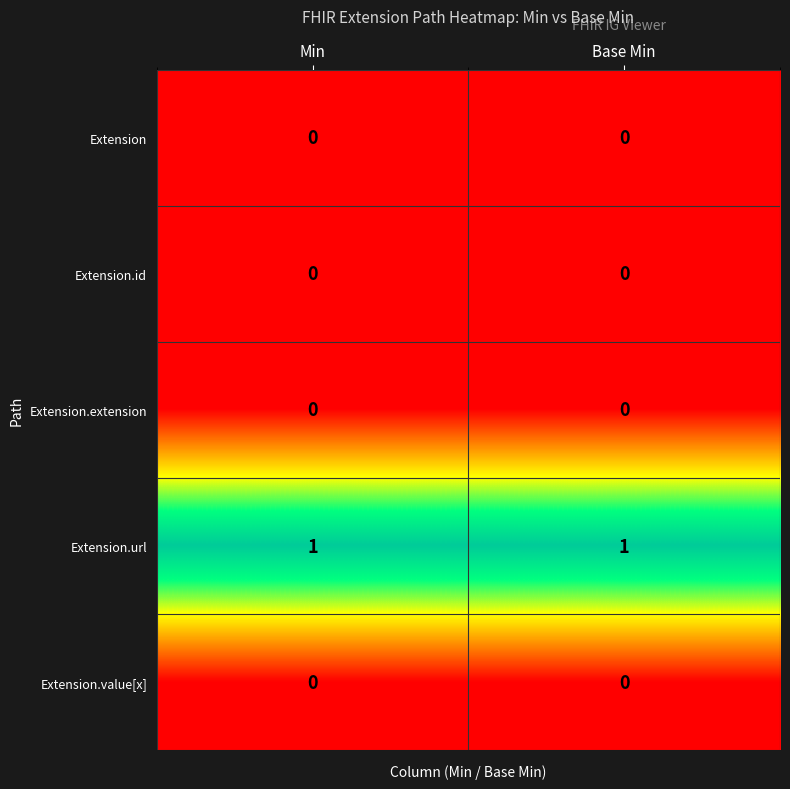

Reading right to left, extract all data points from this chart.

Extension: Base Min=0	Min=0
Extension.id: Base Min=0	Min=0
Extension.extension: Base Min=0	Min=0
Extension.url: Base Min=1	Min=1
Extension.value[x]: Base Min=0	Min=0